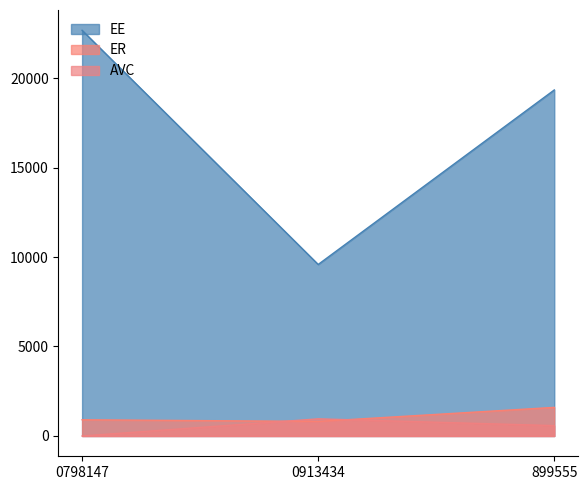

Which category has the lowest value in the EE series?

0913434